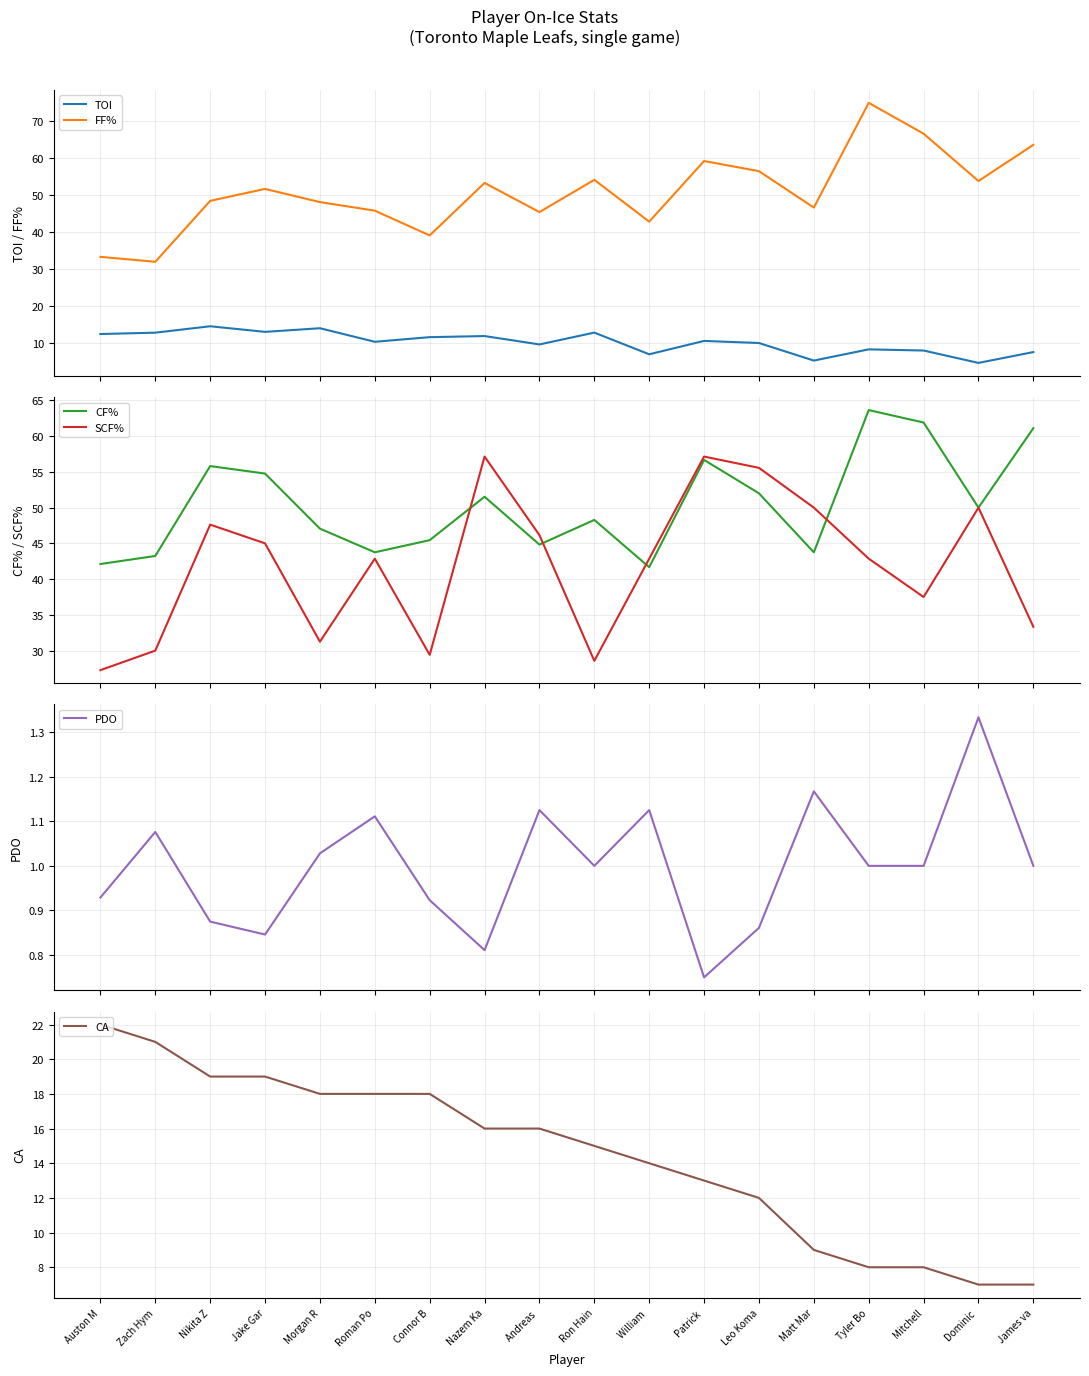

What is the value of the TOI point at the 15th from the left?

8.3